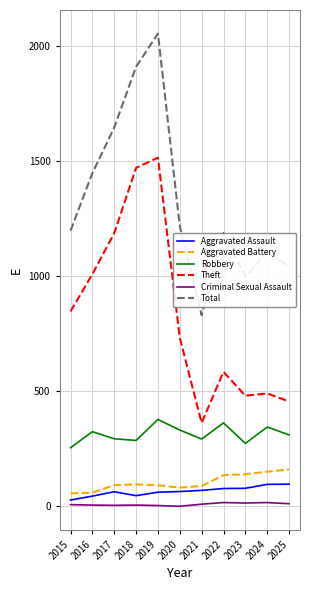

Where is Theft nearest to the value 939?

2016